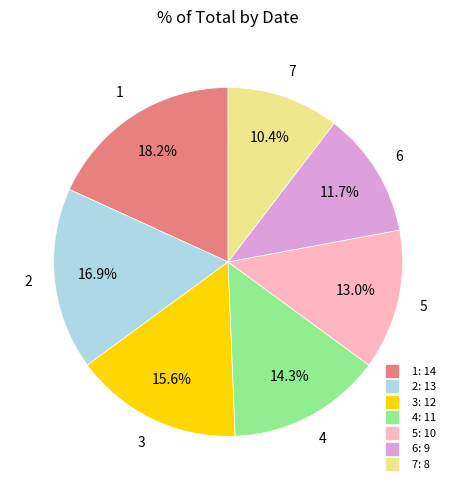

Which category has the smallest portion of the pie?

7